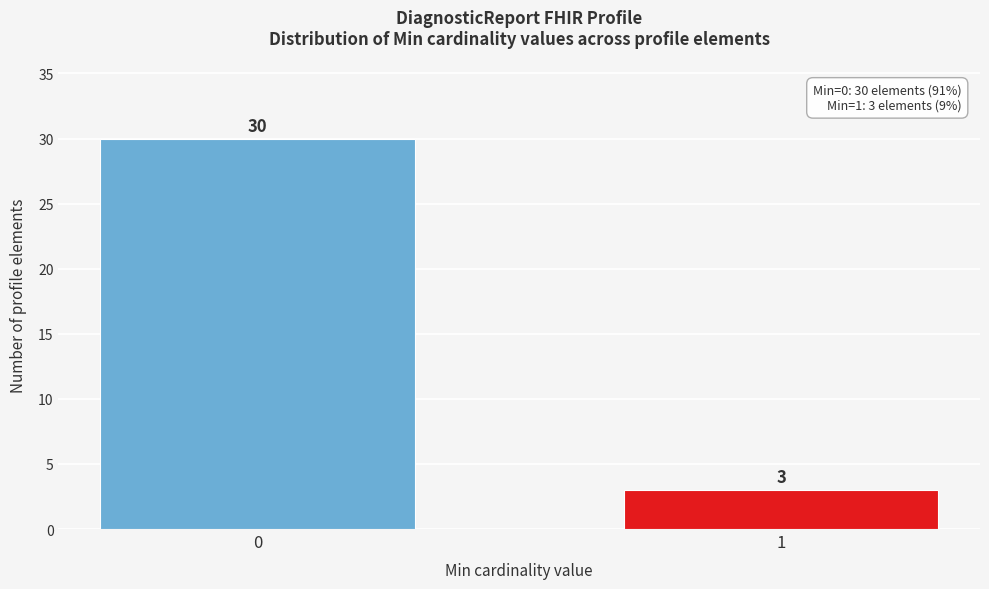

Reading left to right, transcribe all the data shown in this chart.

30	3